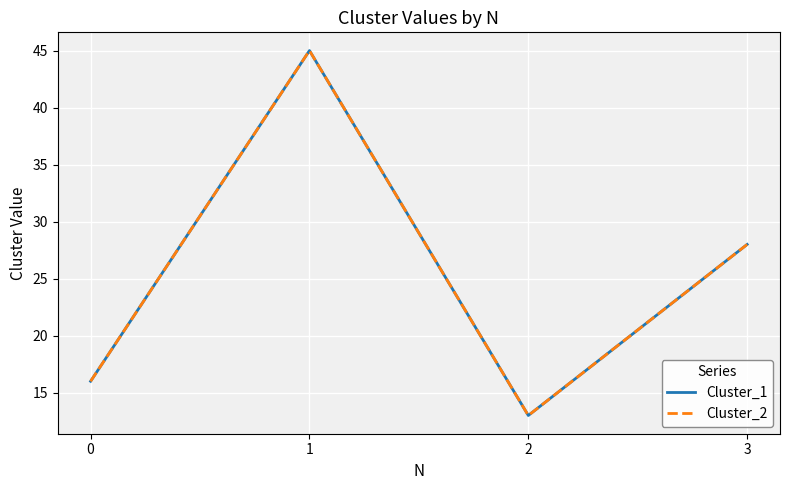

Is this an area chart (filled region under the line)?

No